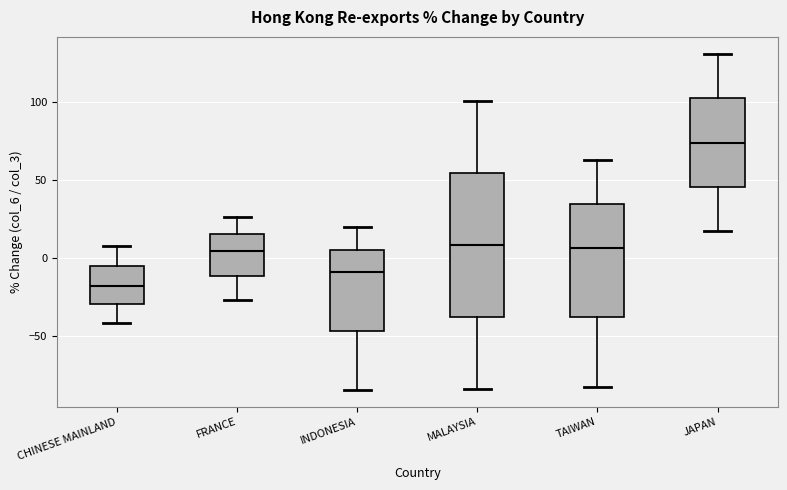

Which box's median line is the highest?

JAPAN